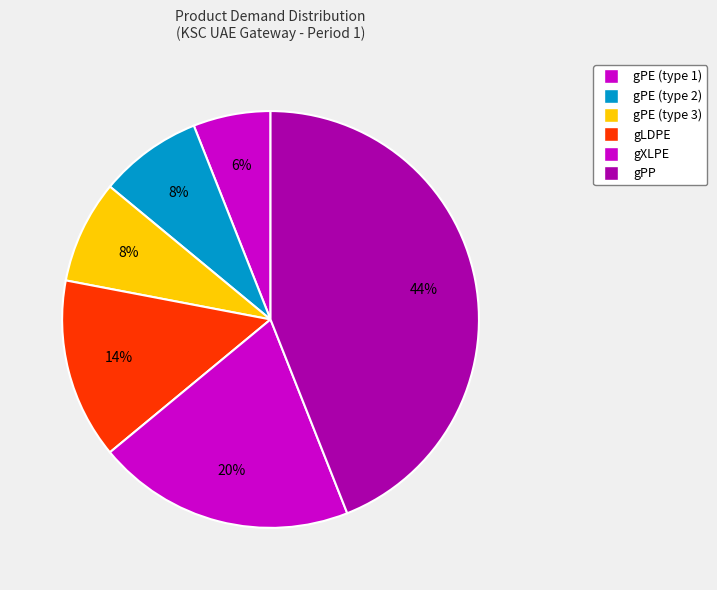

Count the number of slices in the pie.

6